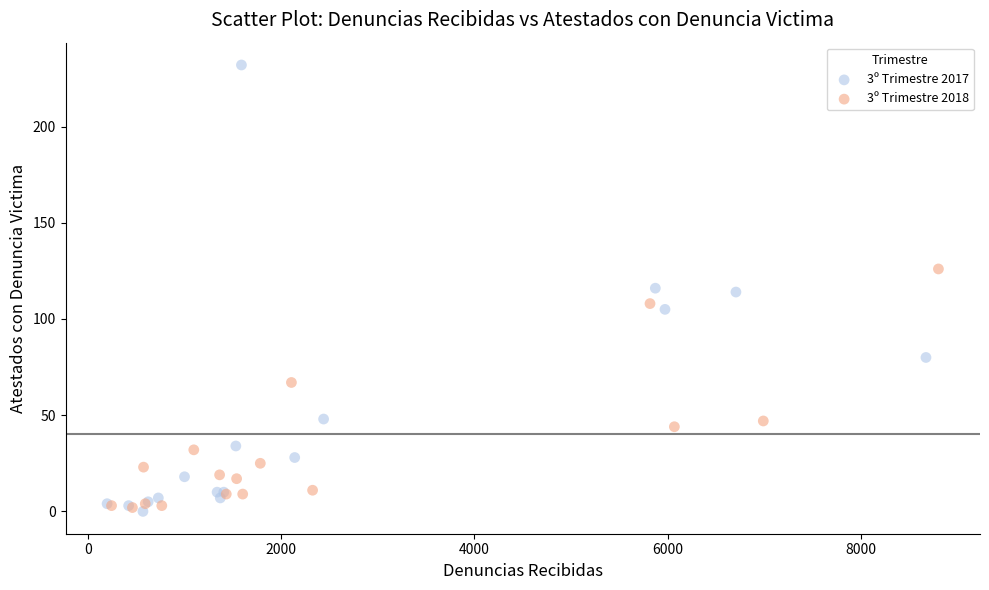

Which series reaches the maximum Y coordinate?

3º Trimestre 2017